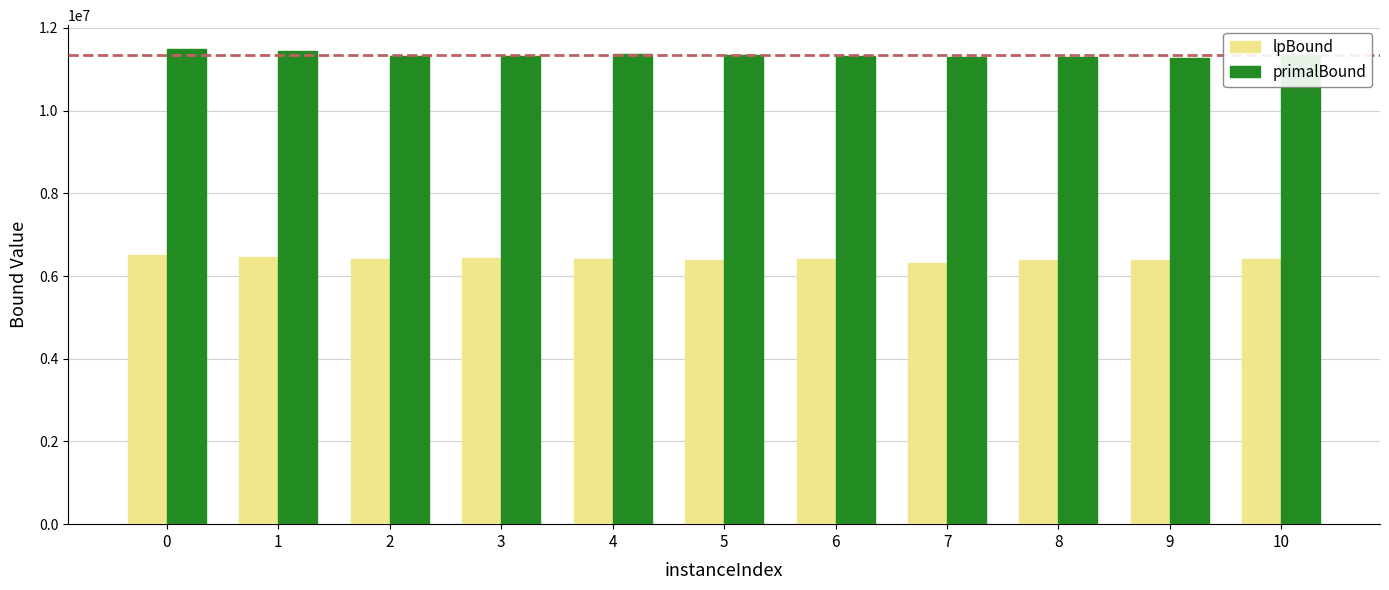

What is the lowest value of the primalBound series?

11280985.6